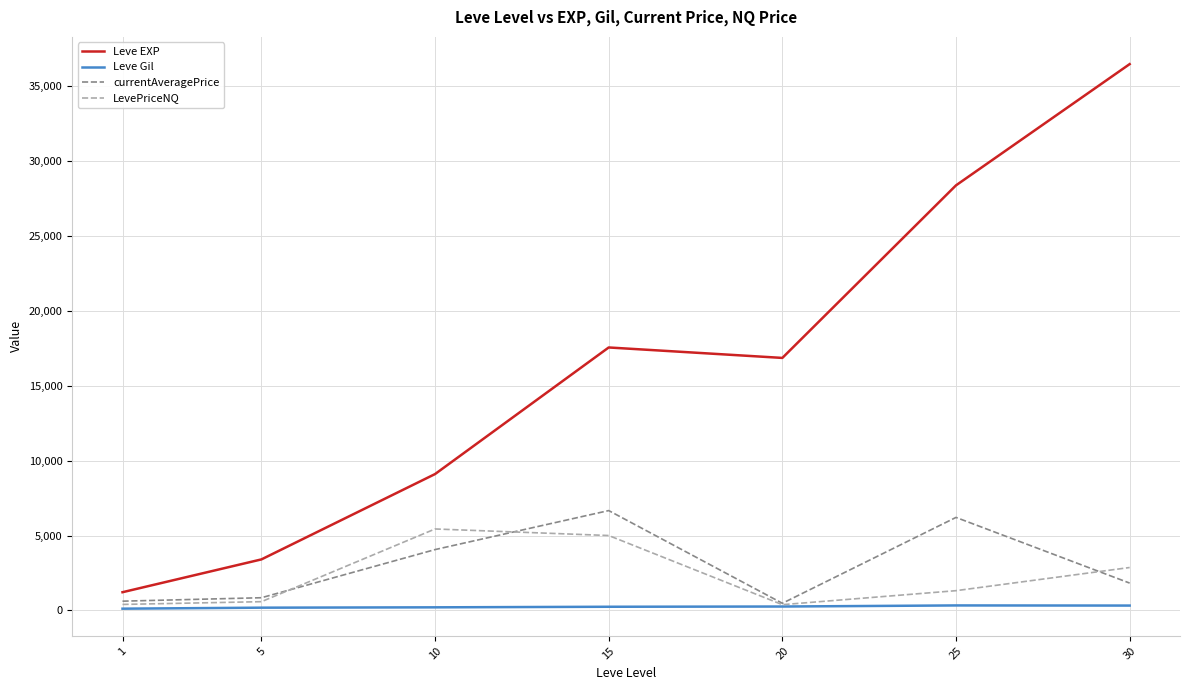

The Leve Gil series shows 320.8 at 30. True or false?

True